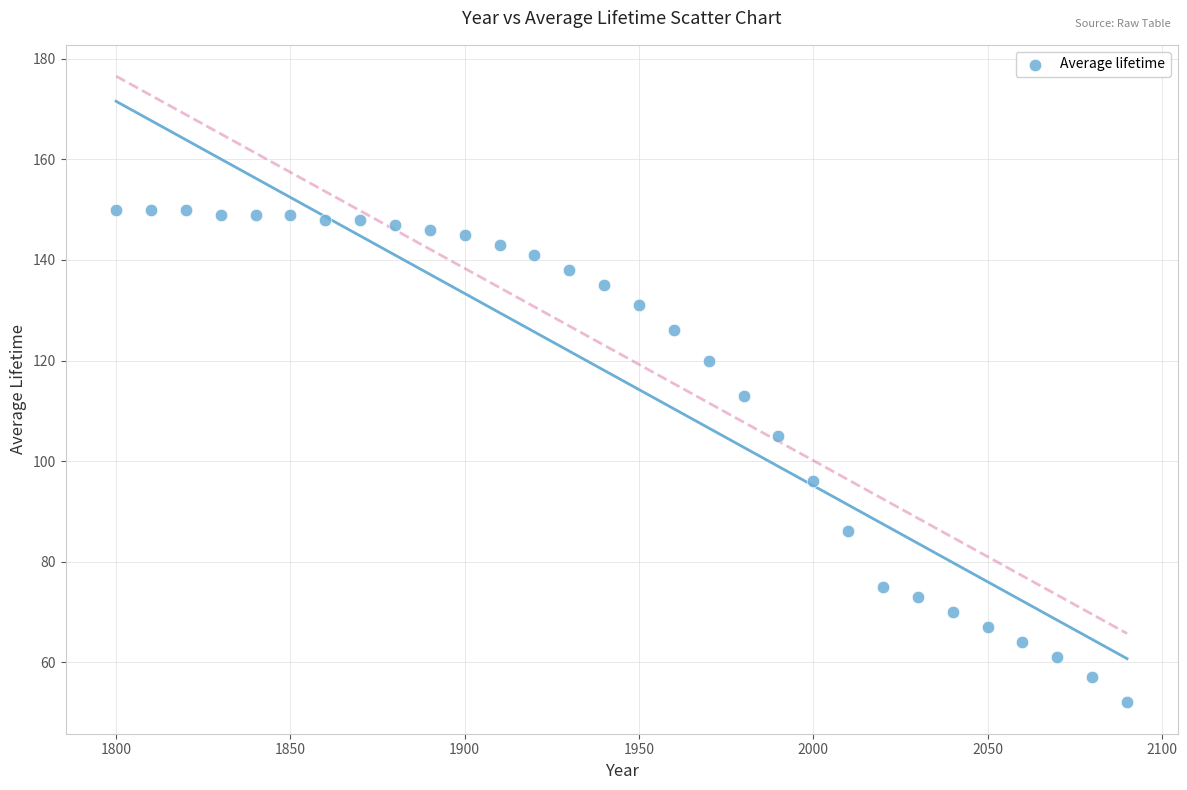

What is the range of Y values (max minus min)?

98